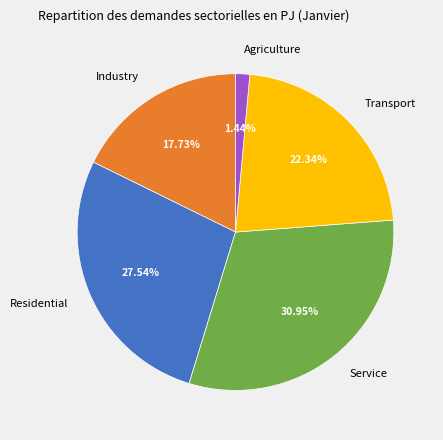

Which slice is the largest?

Service